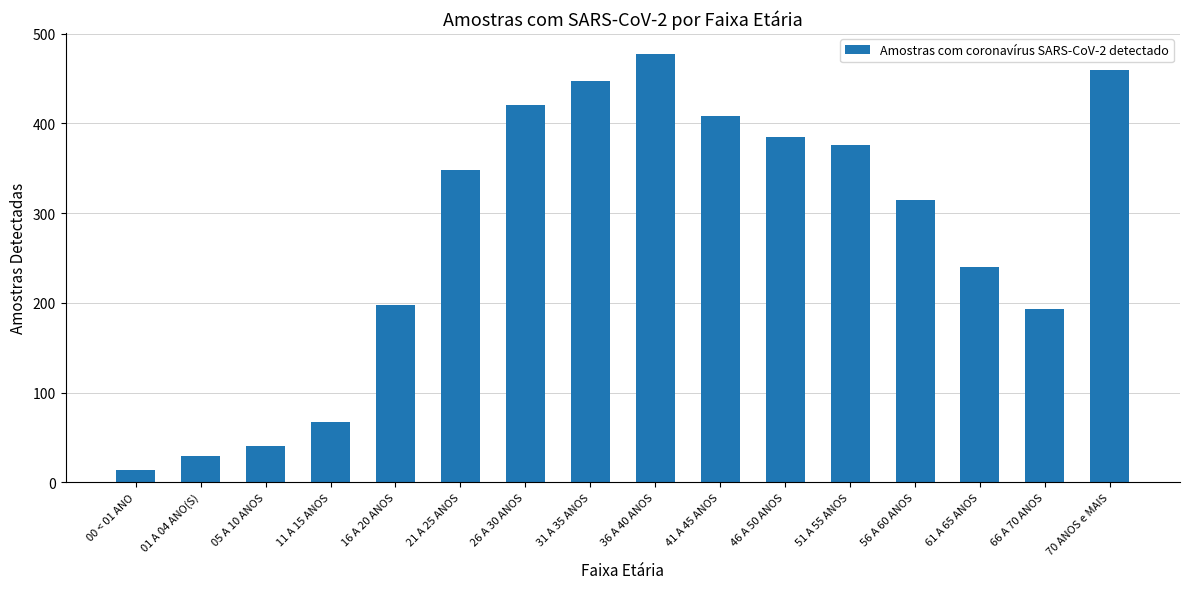

Which label corresponds to the largest value in the chart?

36 A 40 ANOS